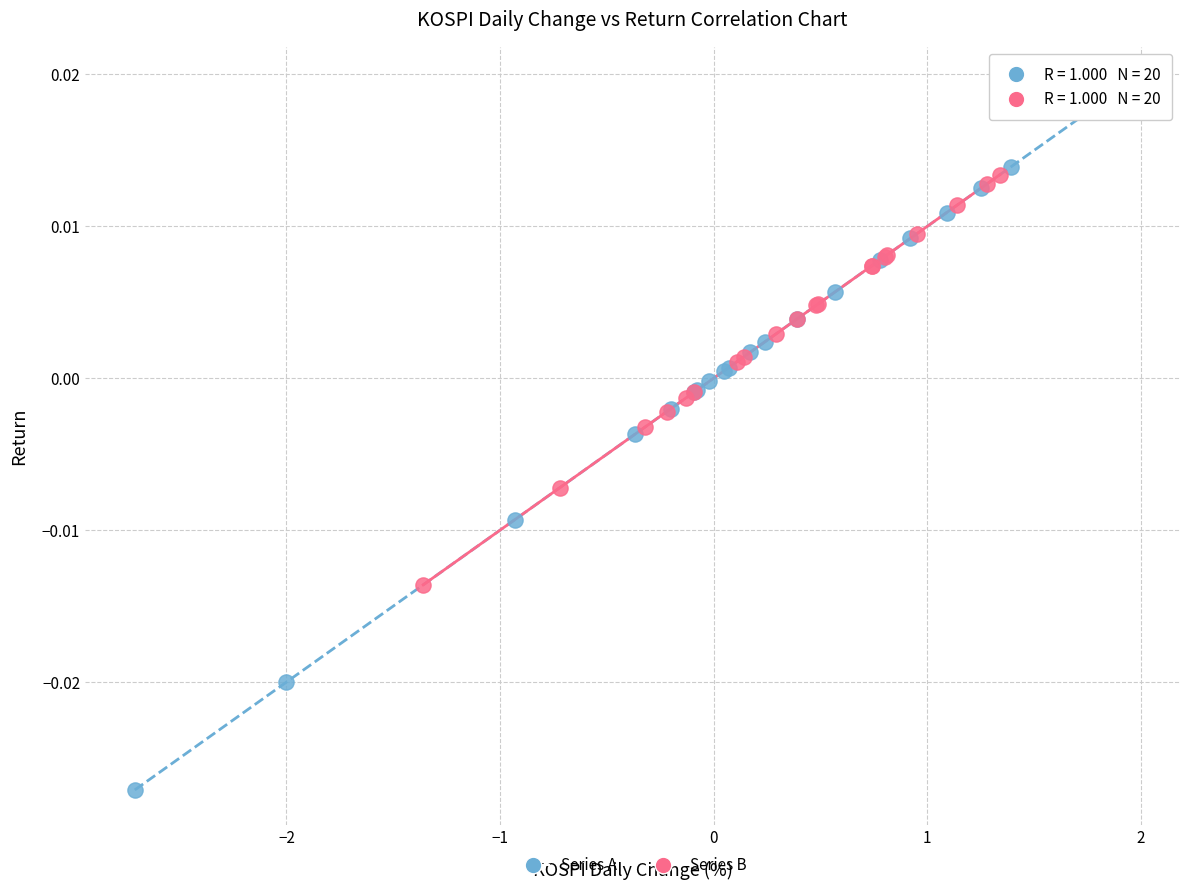

What are all the series names shown in the legend?

Series A, Series B